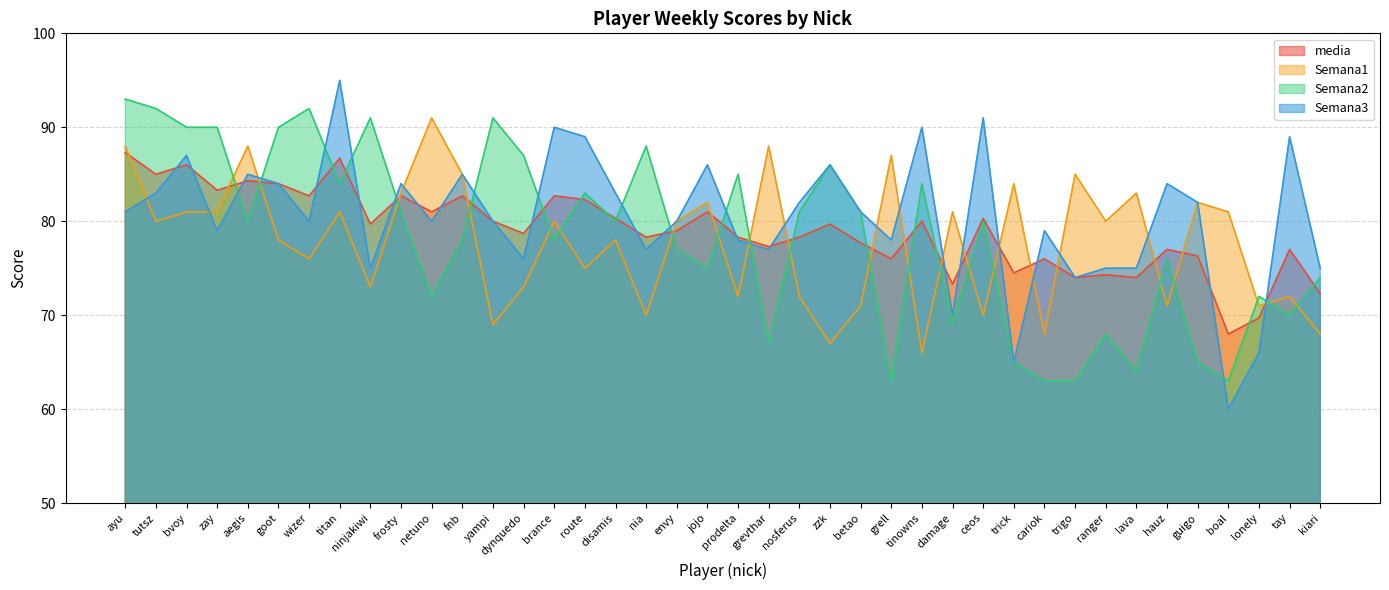

True or false: Semana3 has a value of 65.0 at trick.

True